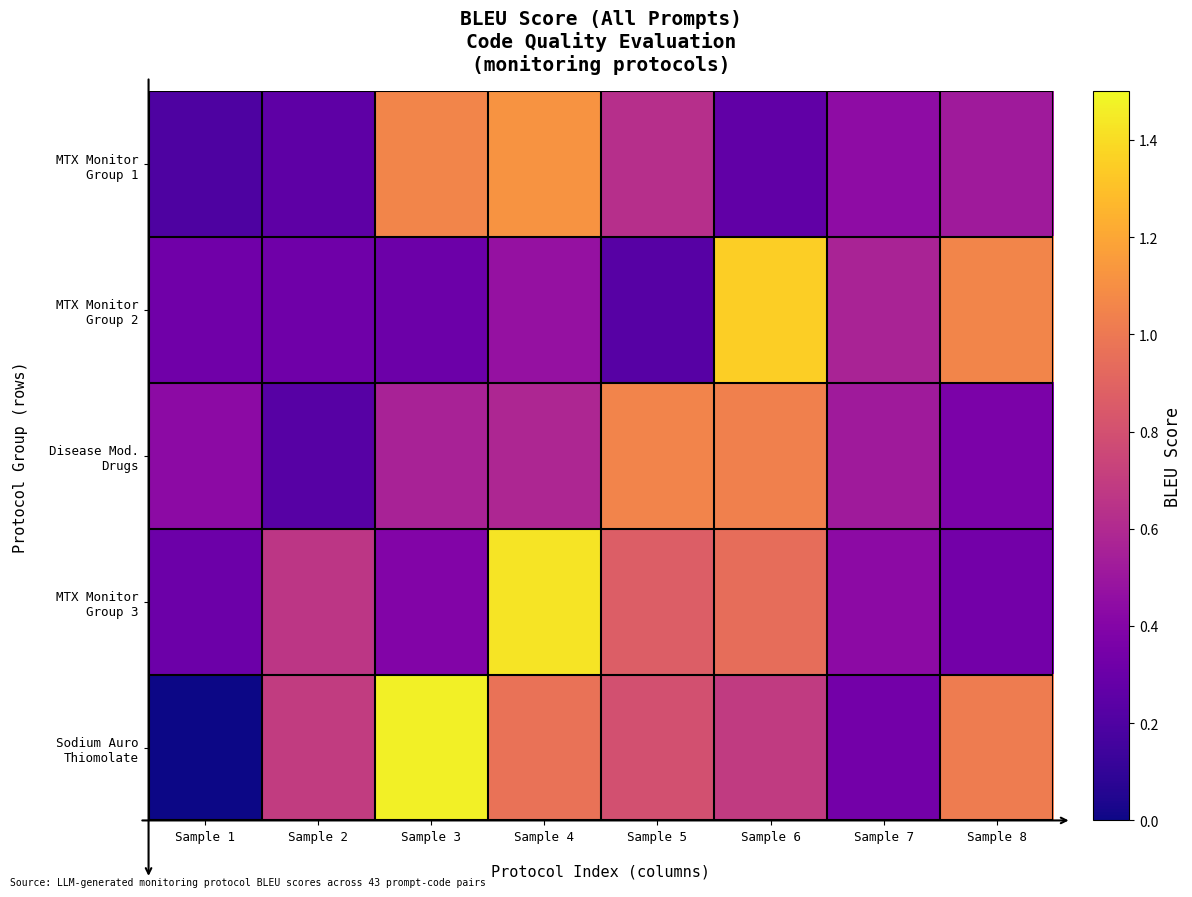

How many distinct data groups are displayed?

5